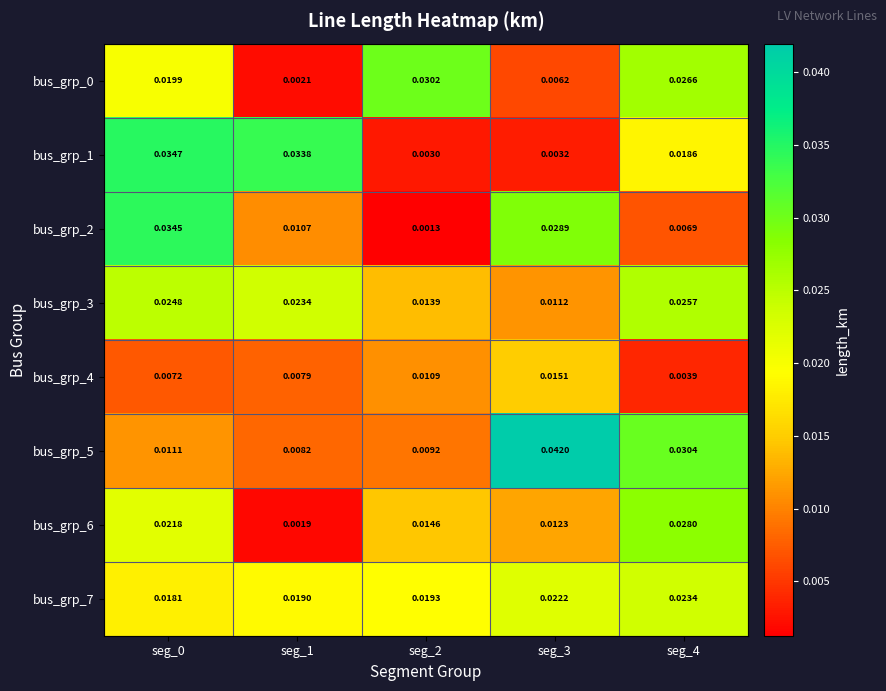

Which series has the largest total across all categories?

bus_grp_7